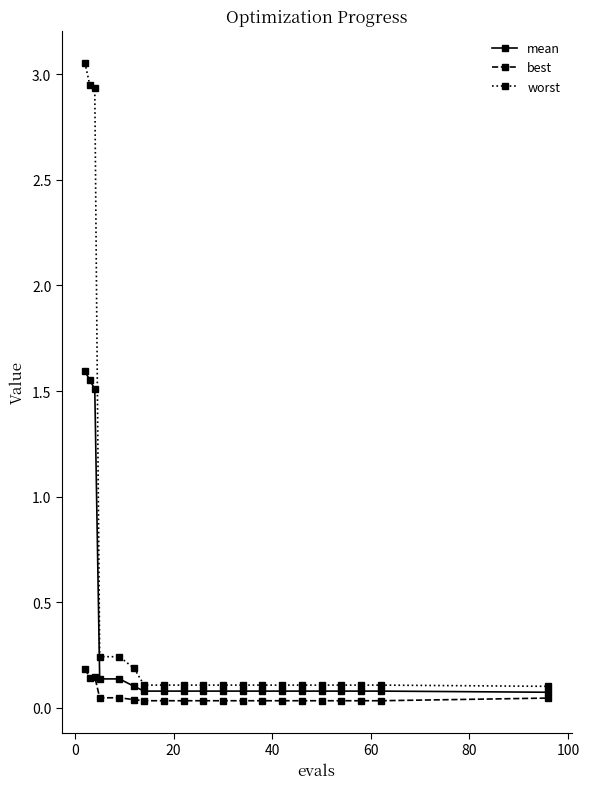

Which series has the largest total across all categories?

worst